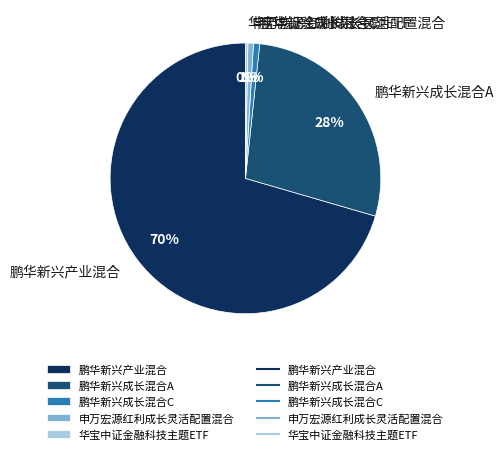

Which slice is the largest?

鹏华新兴产业混合